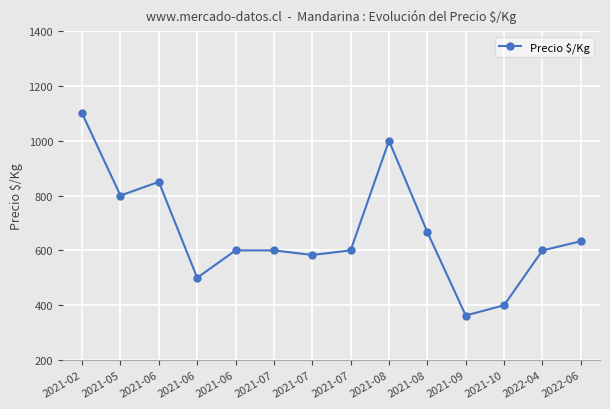

Which has a higher value, 2022-04 or 2021-08?

2021-08